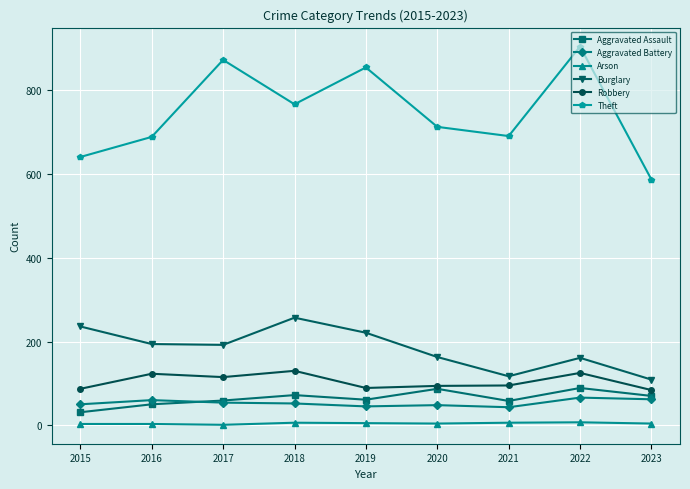

Which series has the largest range (max minus min)?

Theft